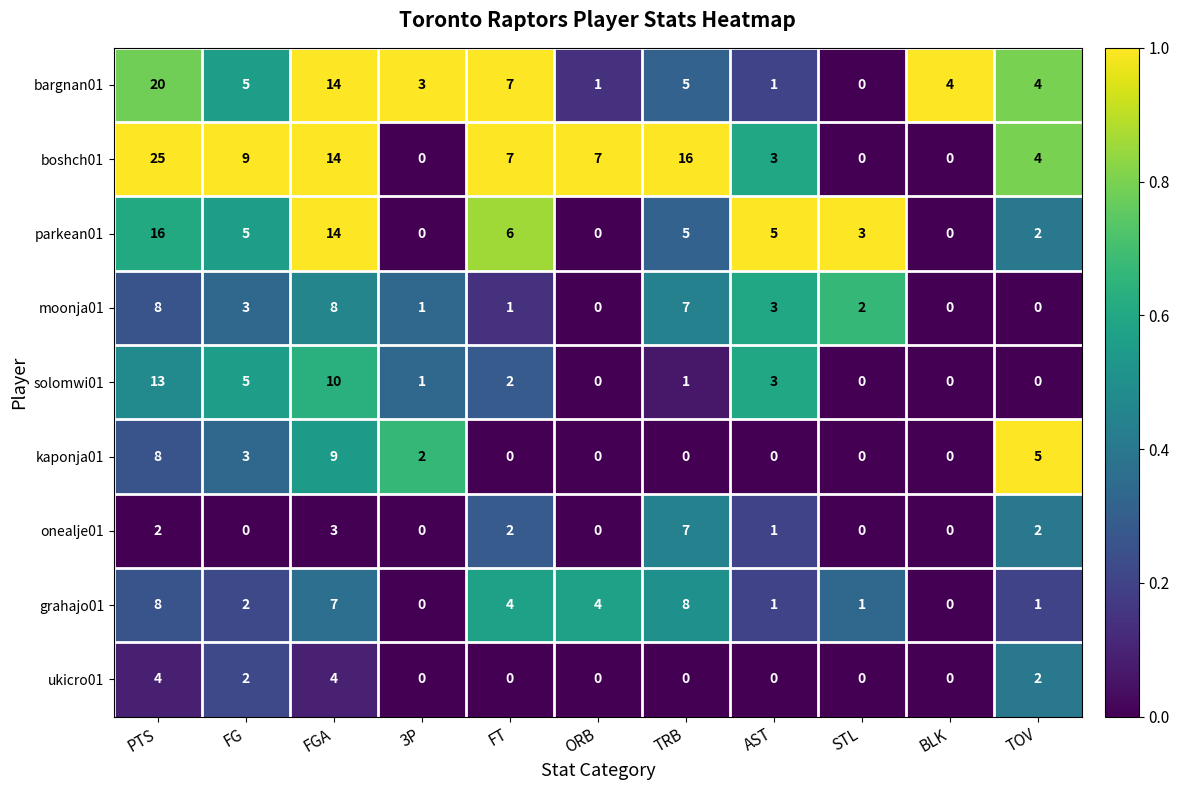

Where does the grahajo01 series first go above 2?

PTS